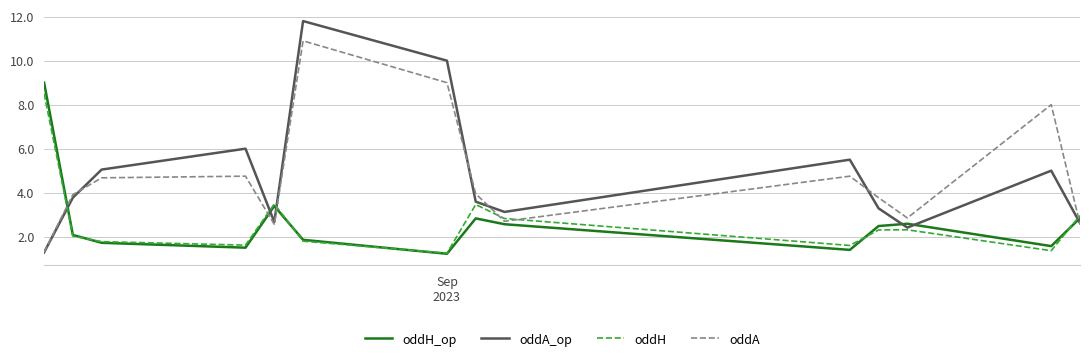

After their last crossing, which series has the higher values: oddA or oddH?

oddH